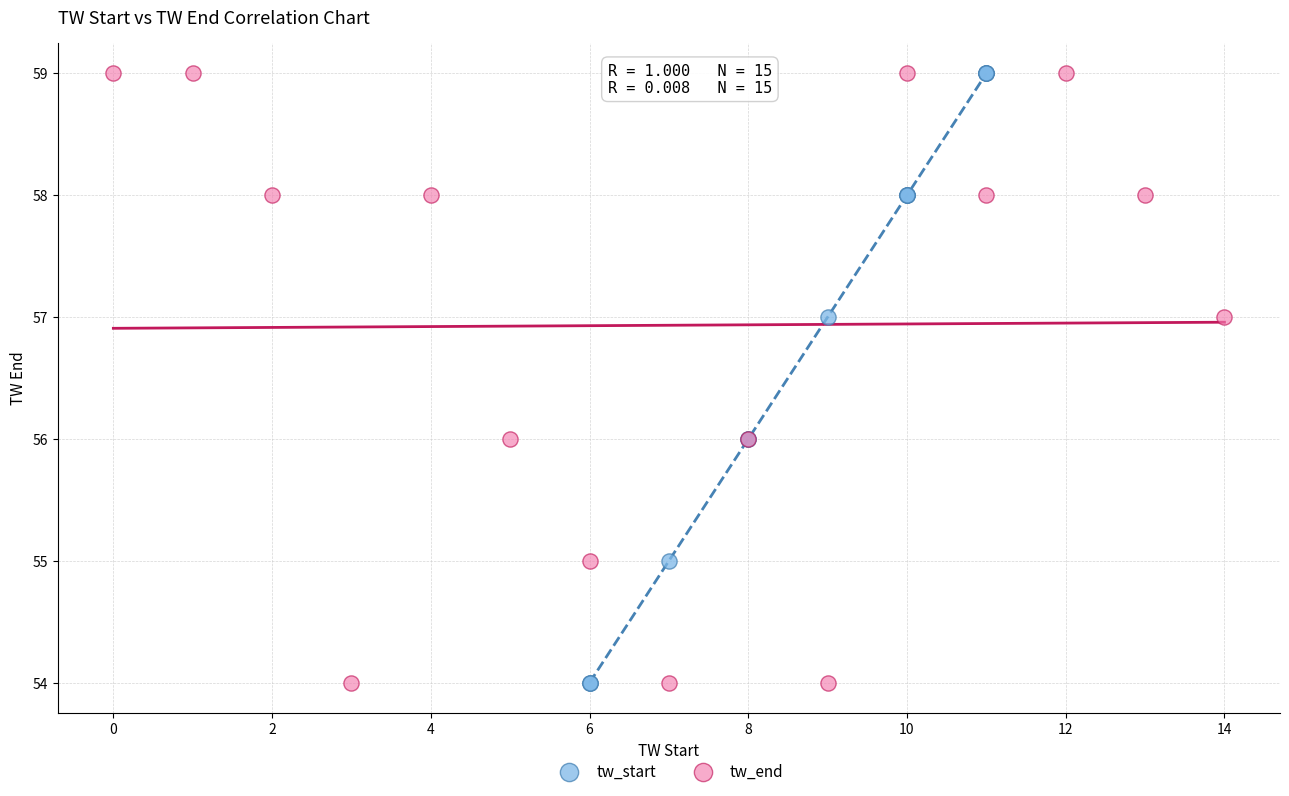

What are all the series names shown in the legend?

tw_start, tw_end